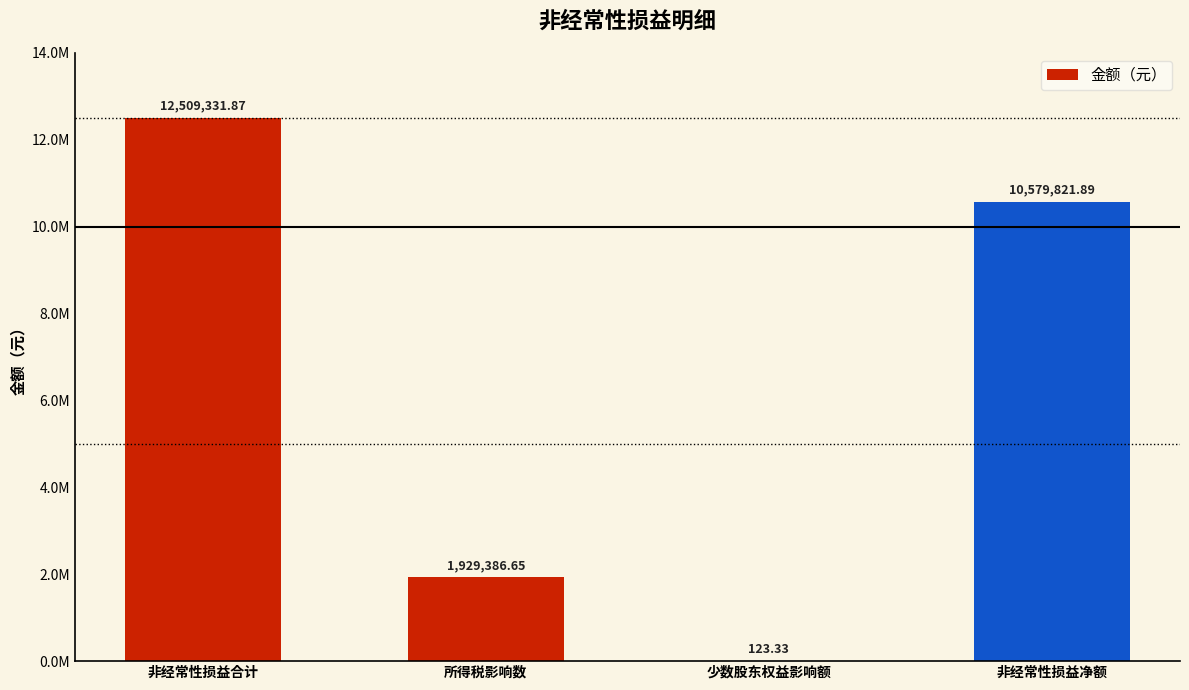

What is the greatest value displayed?

12509331.9